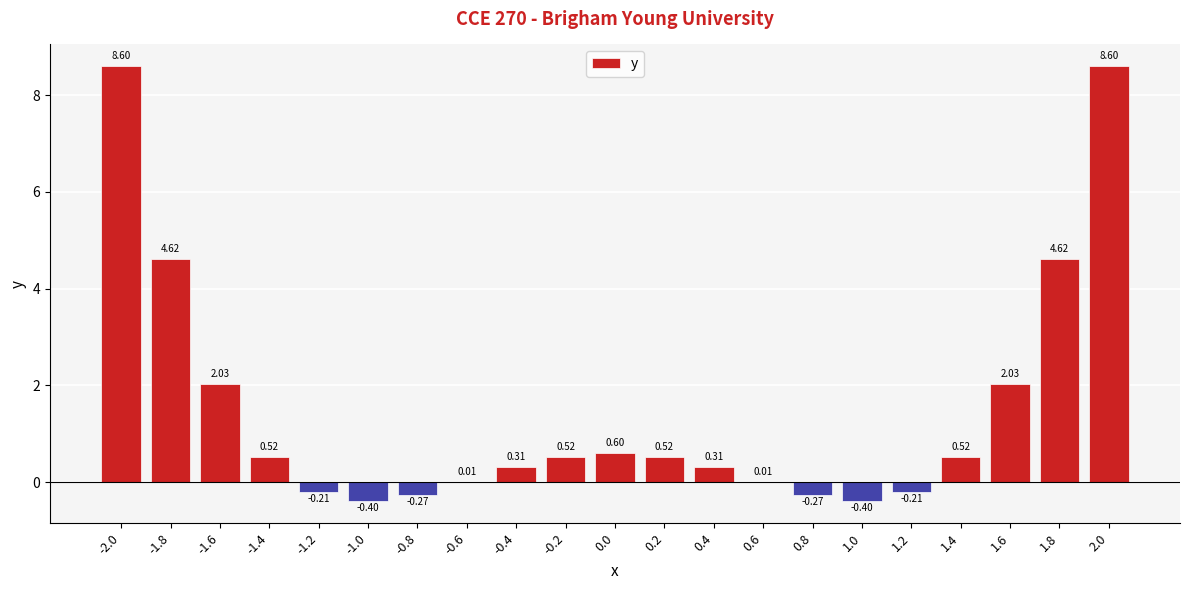

Which has a higher value, 1.4 or 0.4?

1.4